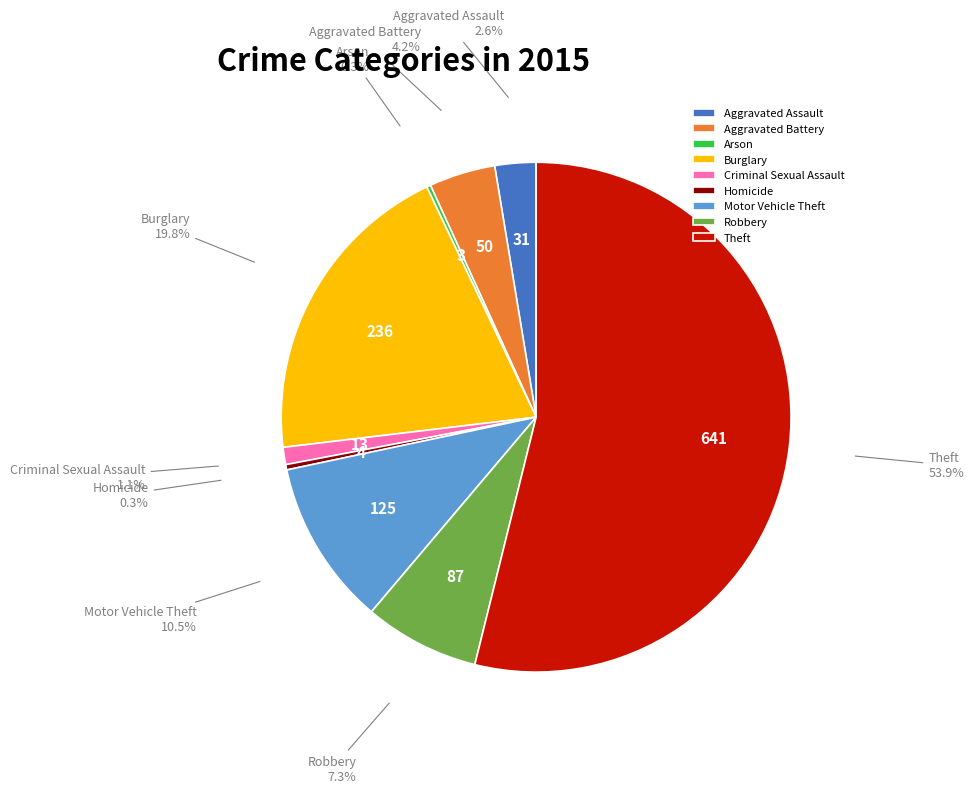

Do Robbery and Homicide together represent more than half of the pie?

No